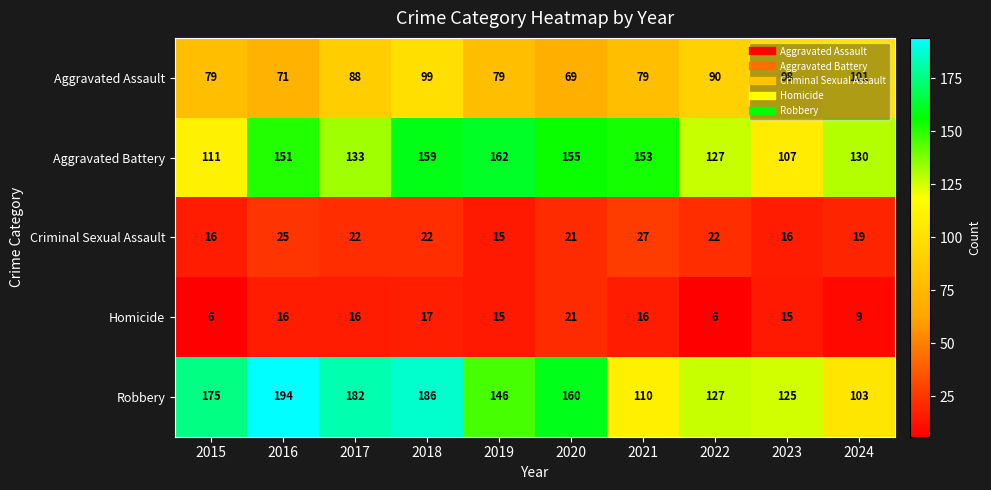

The Homicide series shows 24 at 2017. True or false?

False